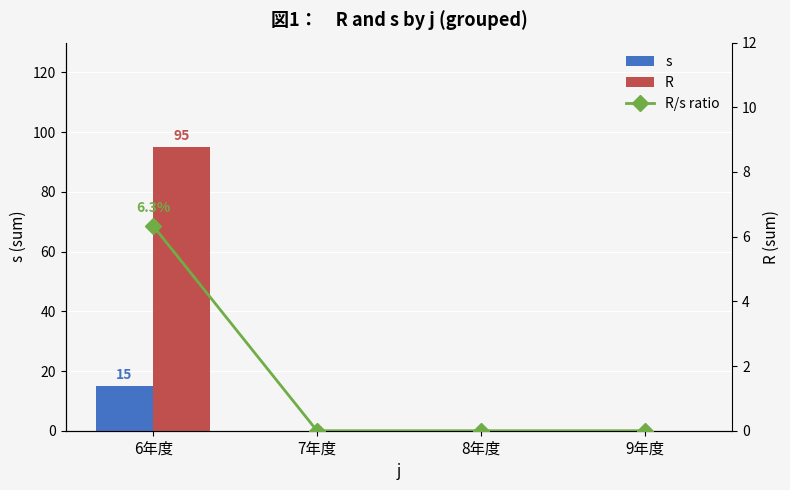

At which label does R/s ratio reach its peak?

6年度